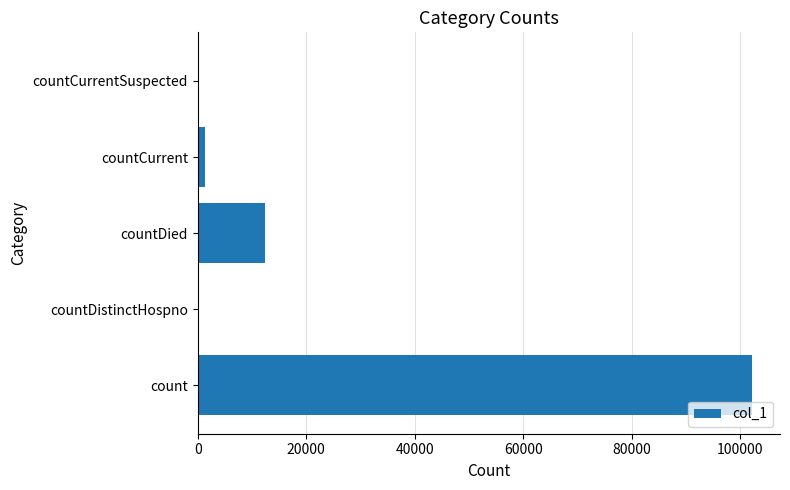

Are the bars horizontal?

Yes